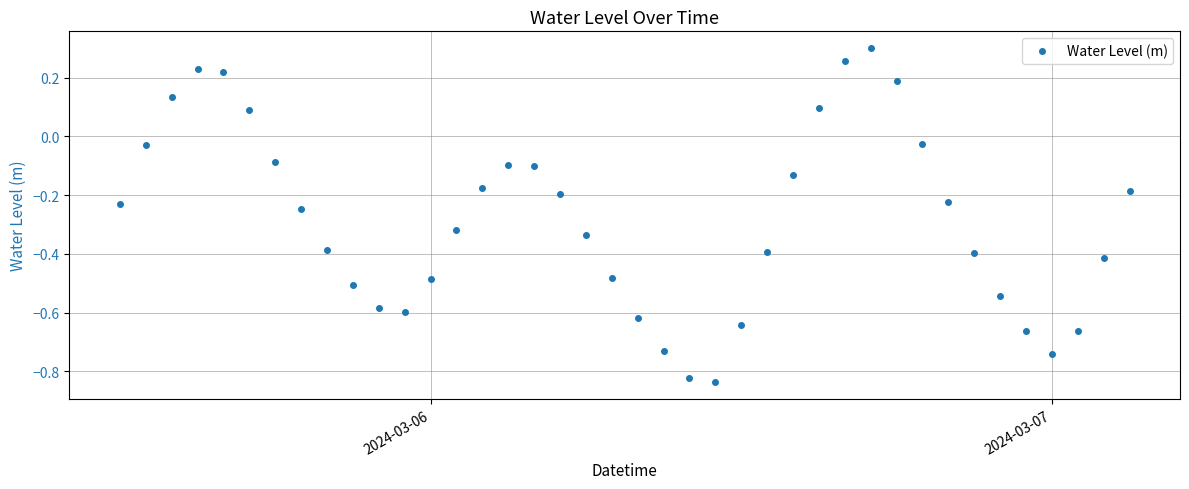

What is the sum of all values?

-11.4